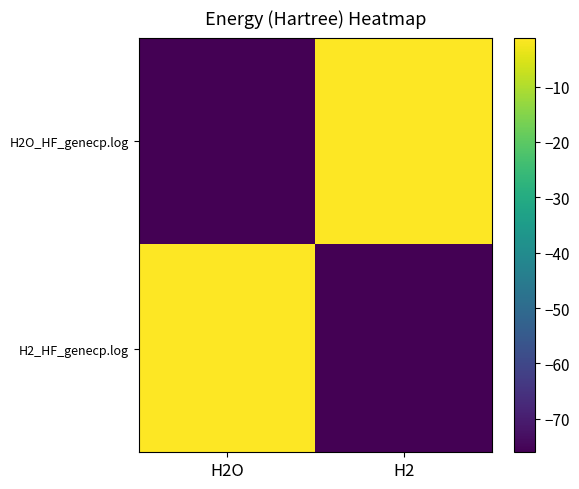

What is the maximum value shown in the chart?

-1.1